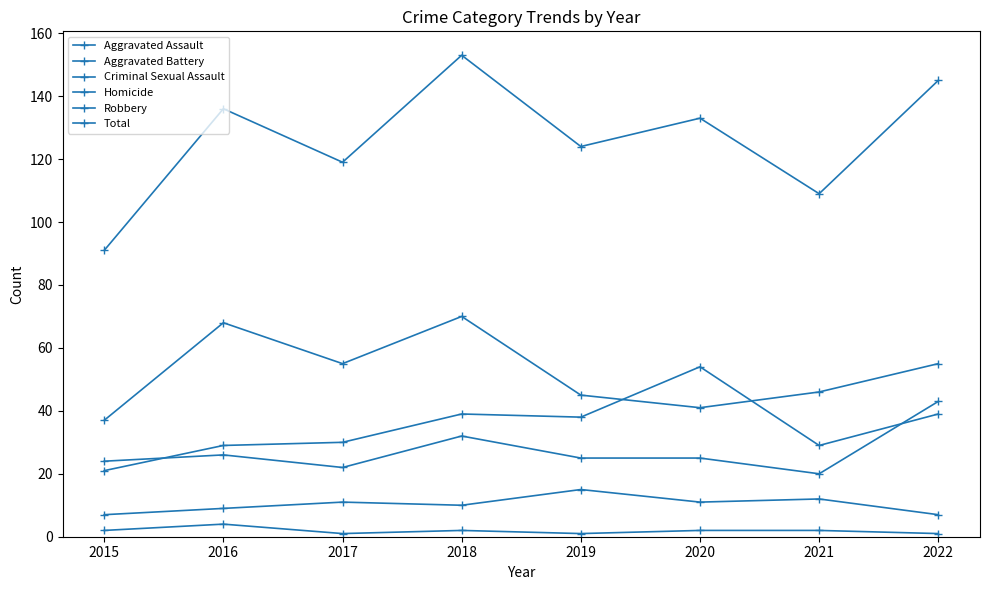

Reading left to right, transcribe all the data shown in this chart.

Aggravated Assault: 2015=21	2016=29	2017=30	2018=39	2019=38	2020=54	2021=29	2022=39
Aggravated Battery: 2015=24	2016=26	2017=22	2018=32	2019=25	2020=25	2021=20	2022=43
Criminal Sexual Assault: 2015=7	2016=9	2017=11	2018=10	2019=15	2020=11	2021=12	2022=7
Homicide: 2015=2	2016=4	2017=1	2018=2	2019=1	2020=2	2021=2	2022=1
Robbery: 2015=37	2016=68	2017=55	2018=70	2019=45	2020=41	2021=46	2022=55
Total: 2015=91	2016=136	2017=119	2018=153	2019=124	2020=133	2021=109	2022=145